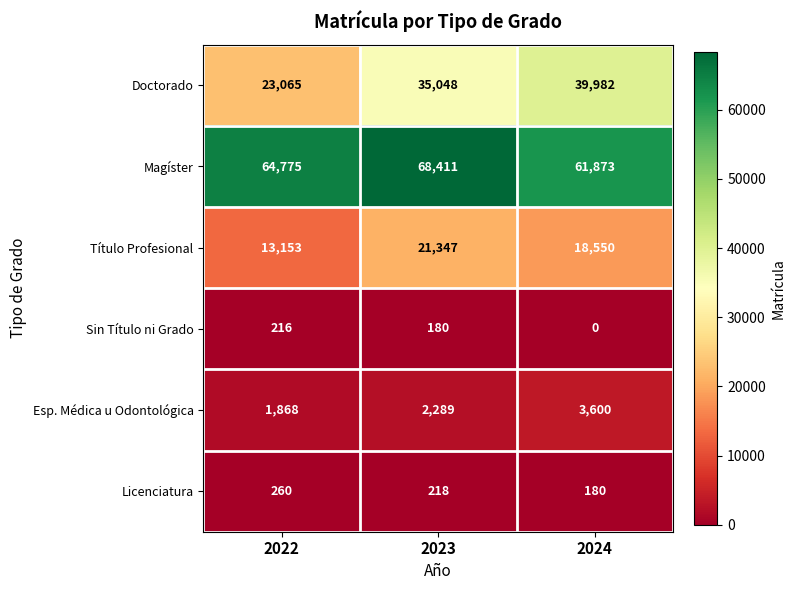

Reading left to right, list all the values displayed in this chart.

Doctorado: 23065	35048	39982
Magíster: 64775	68411	61873
Título Profesional: 13153	21347	18550
Sin Título ni Grado: 216	180	0
Esp. Médica u Odontológica: 1868	2289	3600
Licenciatura: 260	218	180